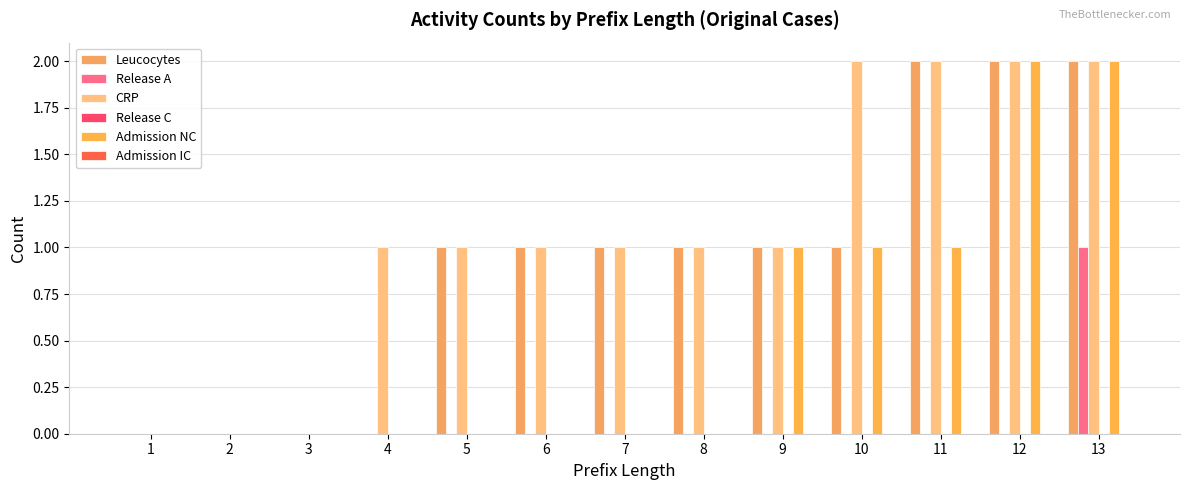

What is the value of the CRP bar at the 11th from the left?

2